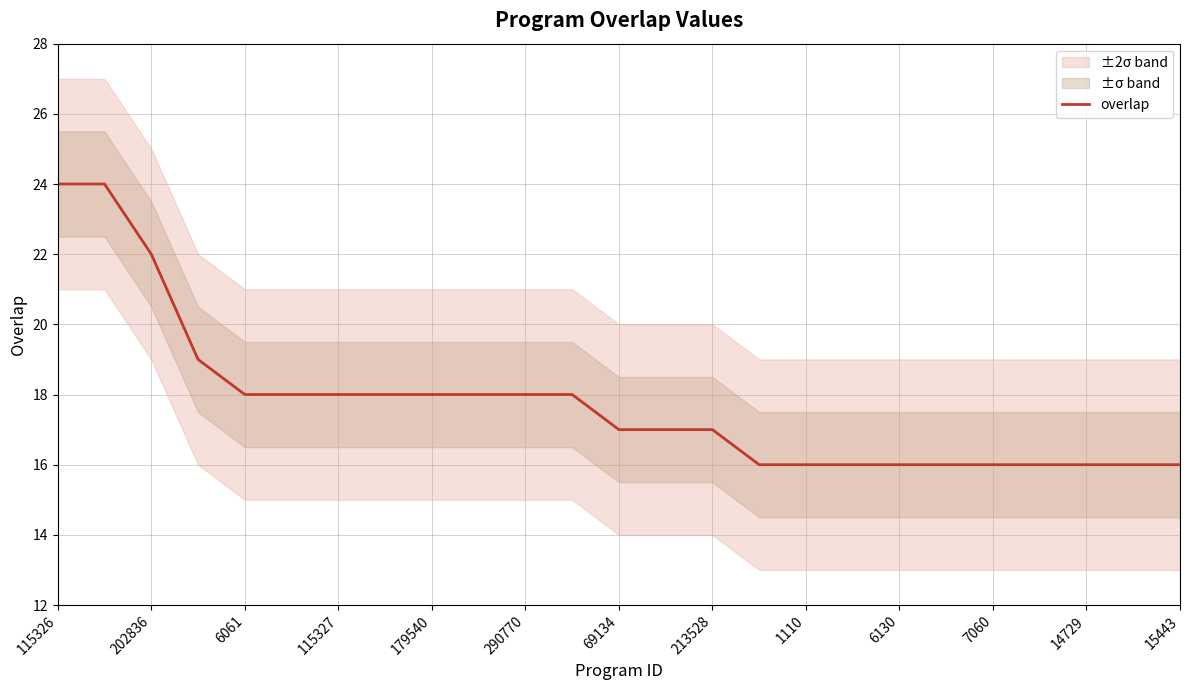

Is it true that overlap equals 7 at 202836?

False